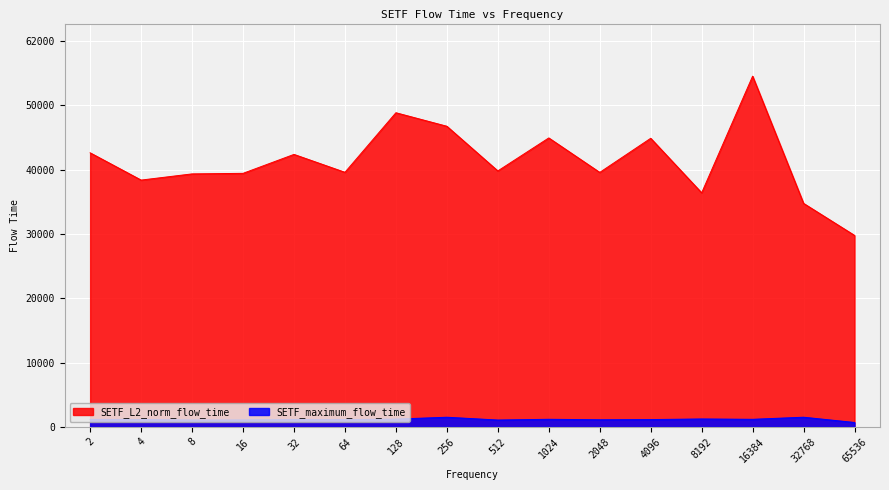

Where is the first local minimum for SETF_L2_norm_flow_time?

4